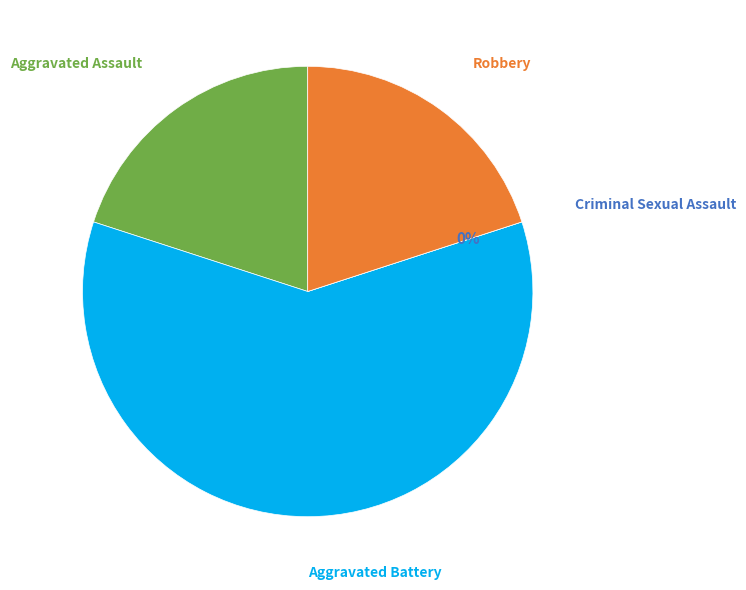

Is it true that Aggravated Assault is 10% of the pie?

False